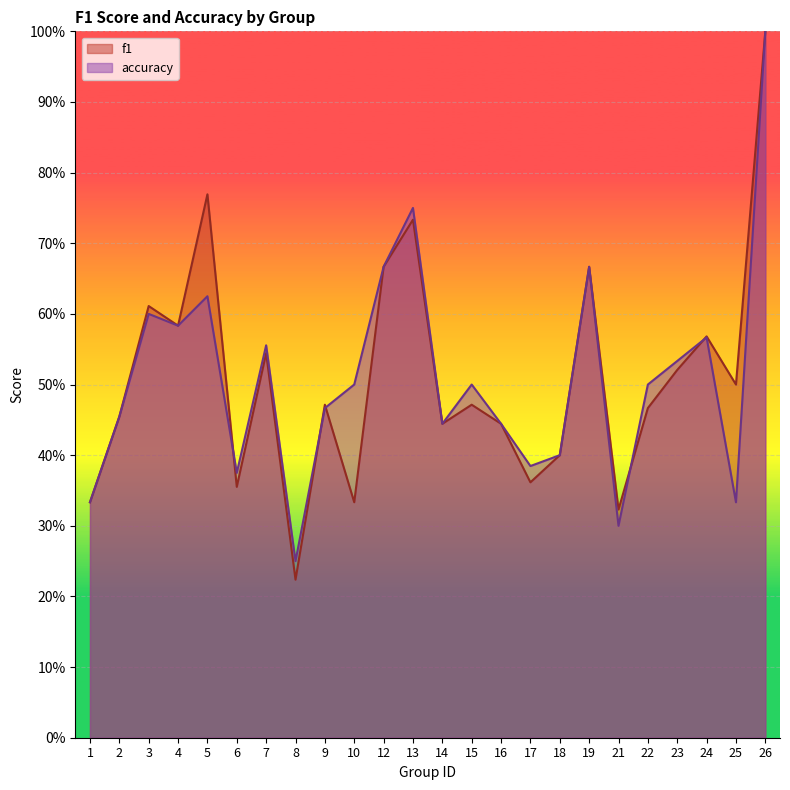

Where is accuracy nearest to the value 0?

8